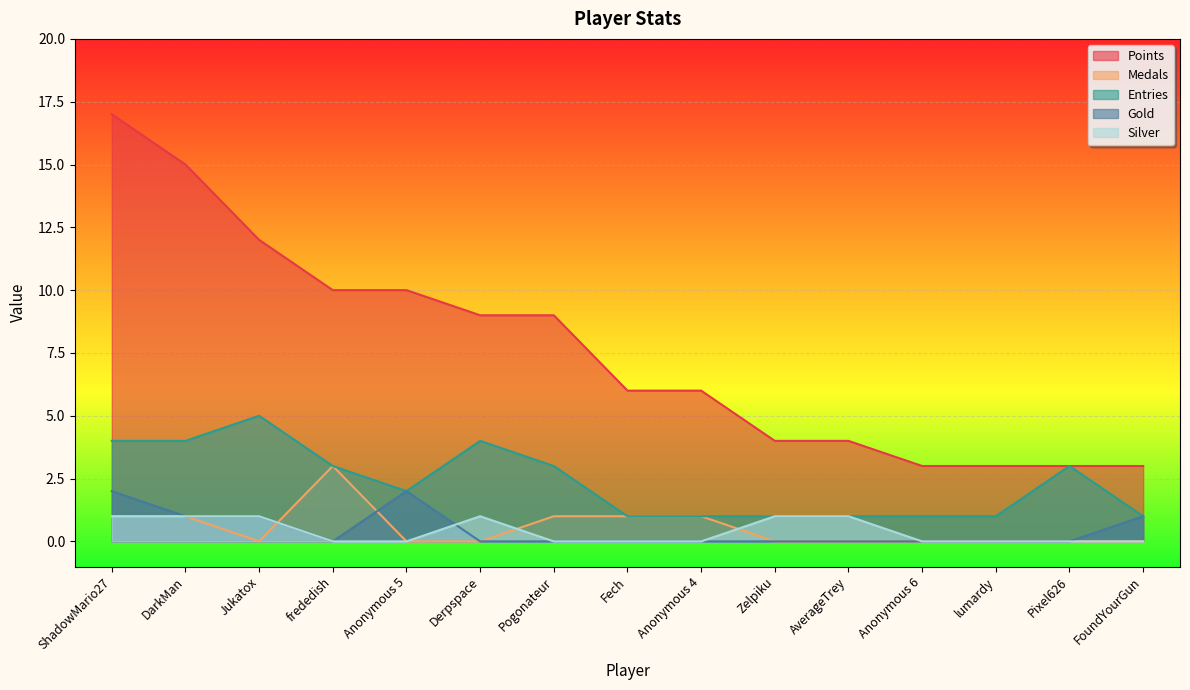

How many distinct data groups are displayed?

5